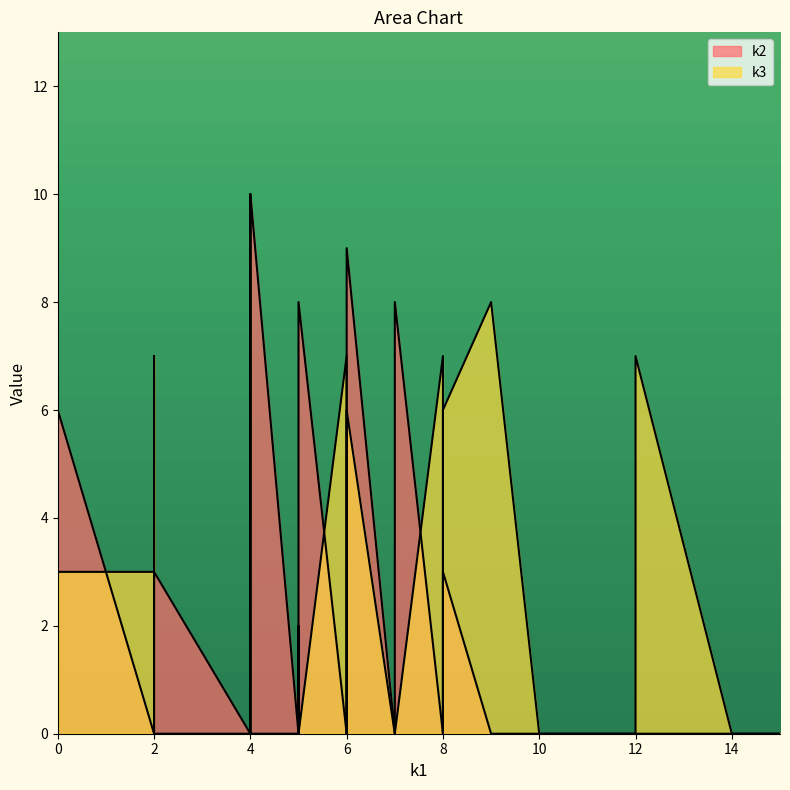

How many series are shown in this chart?

2